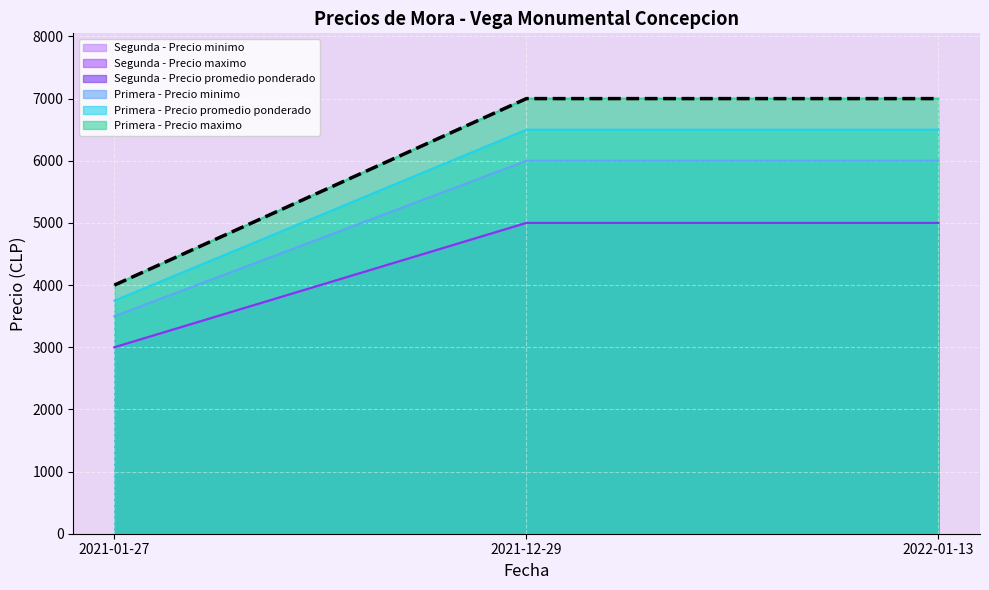

Where is the data nearest to the value 5500?

2021-01-27